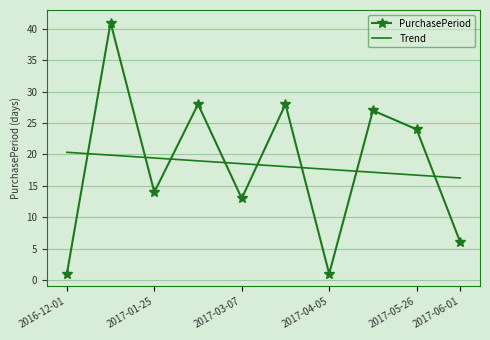

What is the minimum value for PurchasePeriod?

1.0